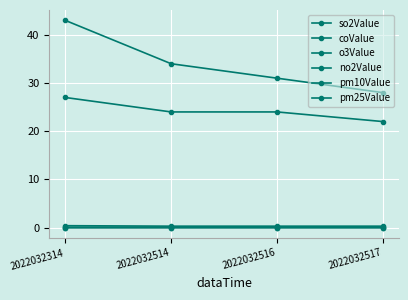

Rank the series at 2022032516 from highest to lowest value.

pm10Value, pm25Value, coValue, o3Value, no2Value, so2Value